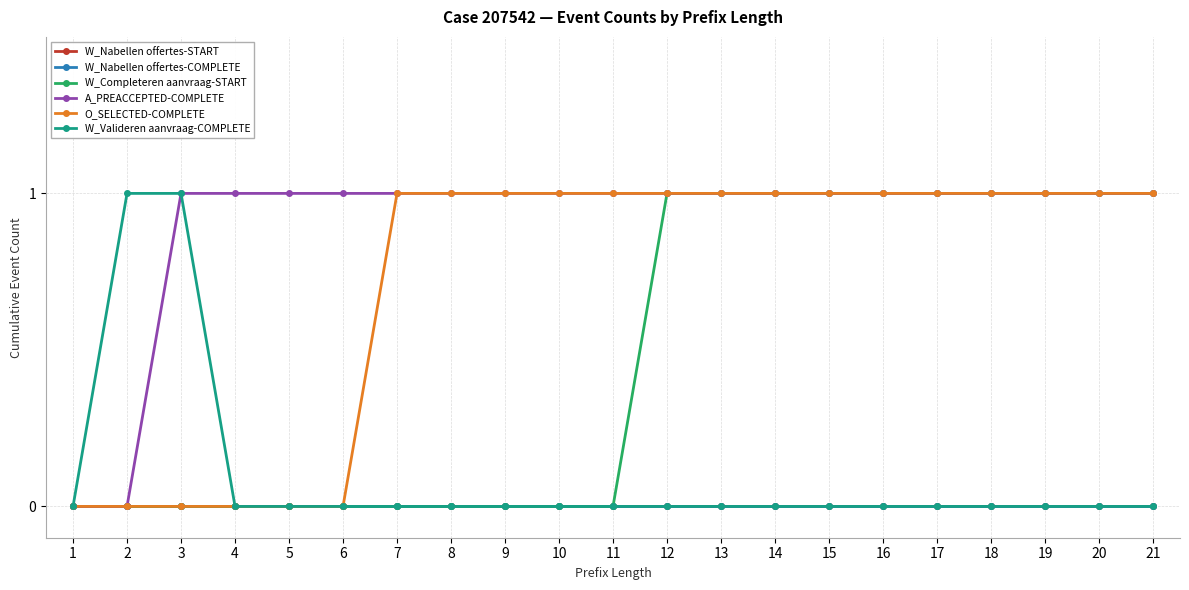

The A_PREACCEPTED-COMPLETE series shows 1 at 8. True or false?

True